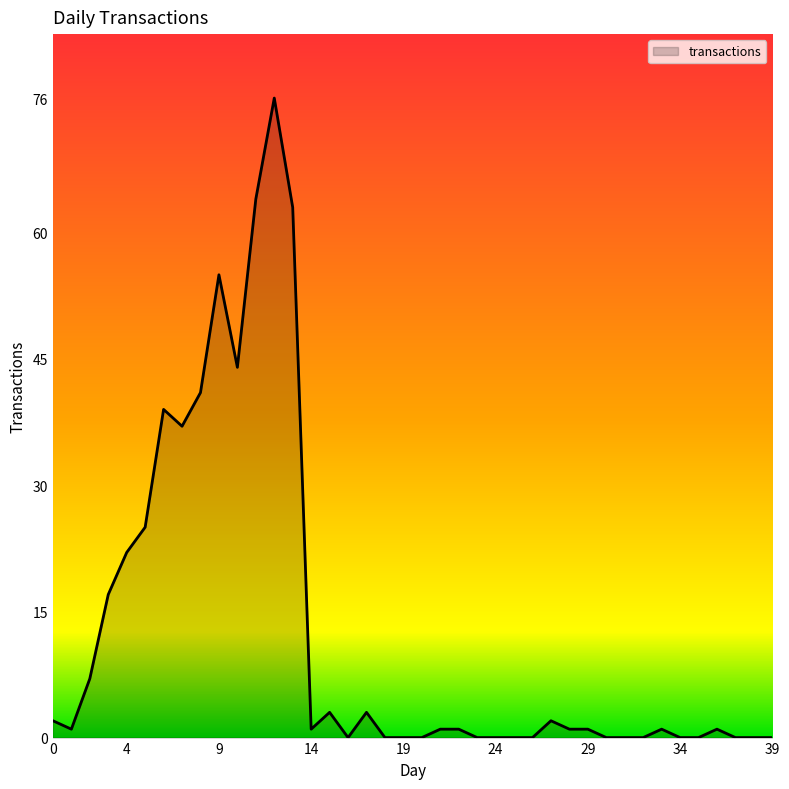

What is the maximum value shown in the chart?

76